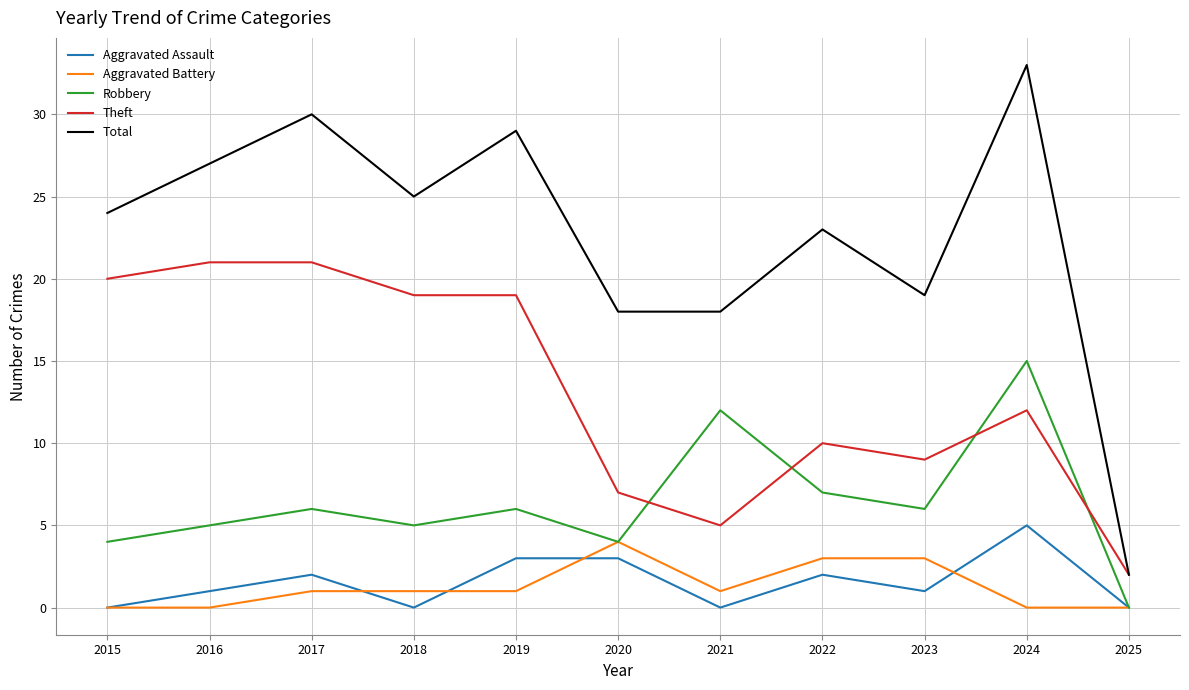

The value of Aggravated Assault at 2020 is 1. True or false?

False